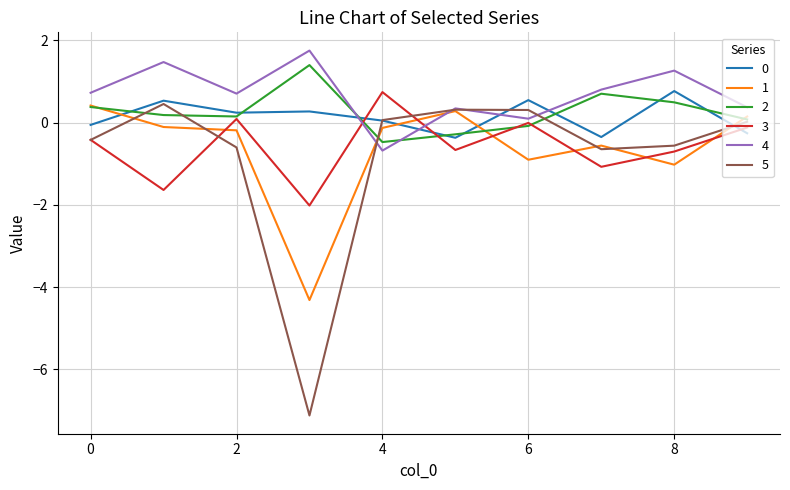

What is the greatest value displayed?

1.8